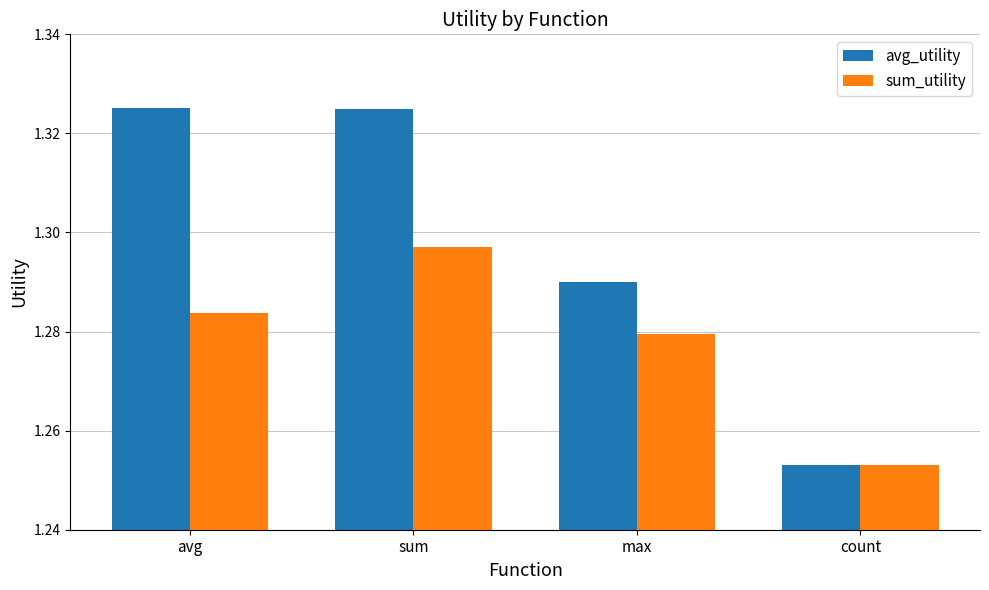

At which category does the chart reach its minimum across all series?

count